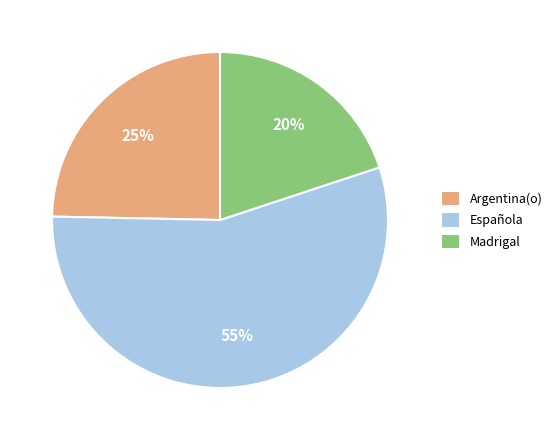

Rank the categories by value from highest to lowest.

Española, Argentina(o), Madrigal